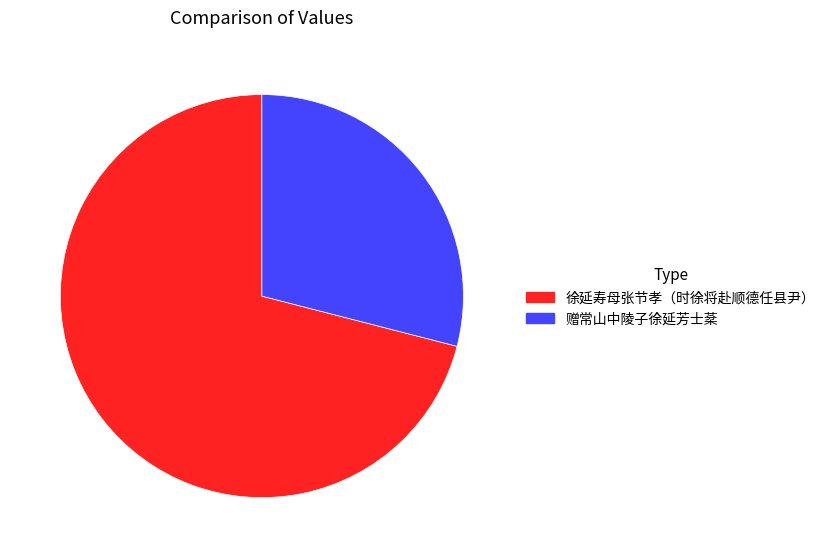

Which category has the biggest portion of the pie?

徐延寿母张节孝（时徐将赴顺德任县尹）